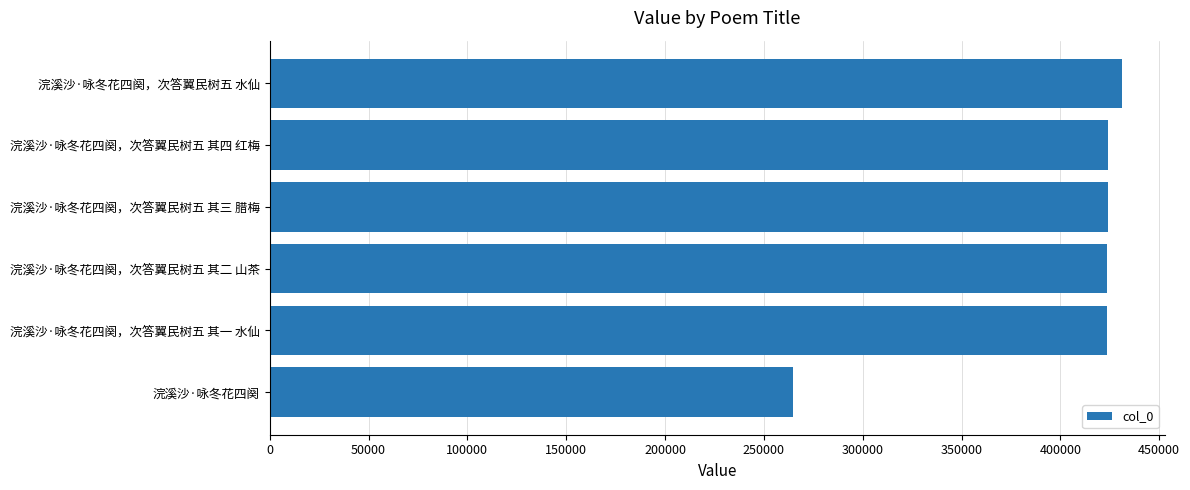

Is it true that the value at 浣溪沙·咏冬花四阕，次答翼民树五 其四 红梅 is 423835?

True